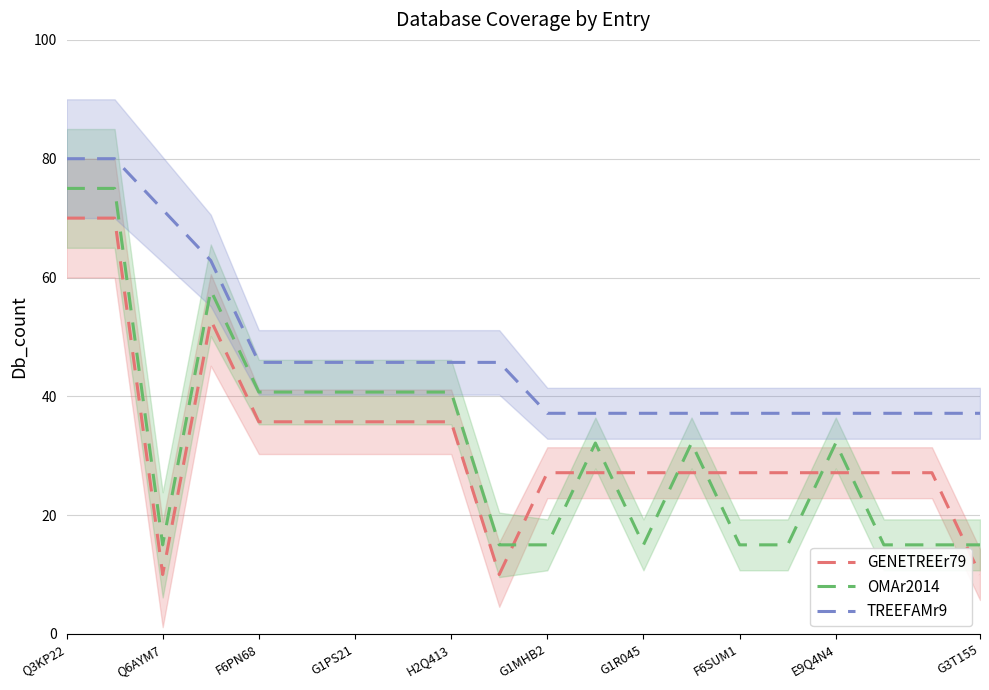

The value of OMAr2014 at G1PS21 is 14.2. True or false?

False